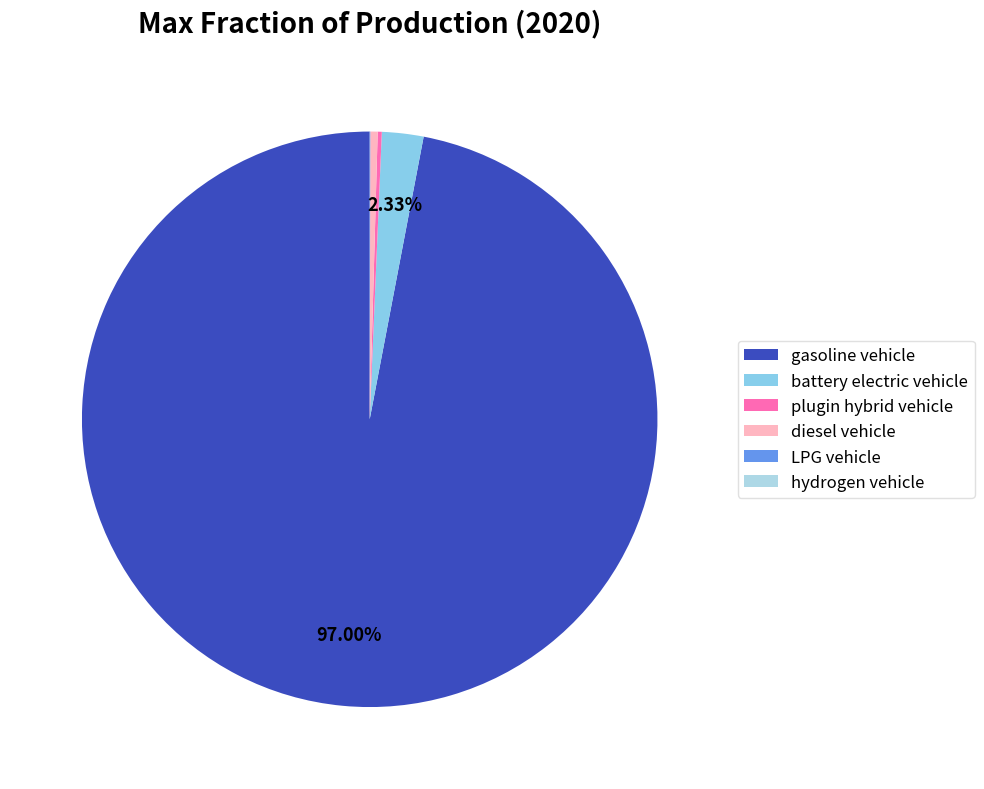

Which category has the biggest portion of the pie?

gasoline vehicle